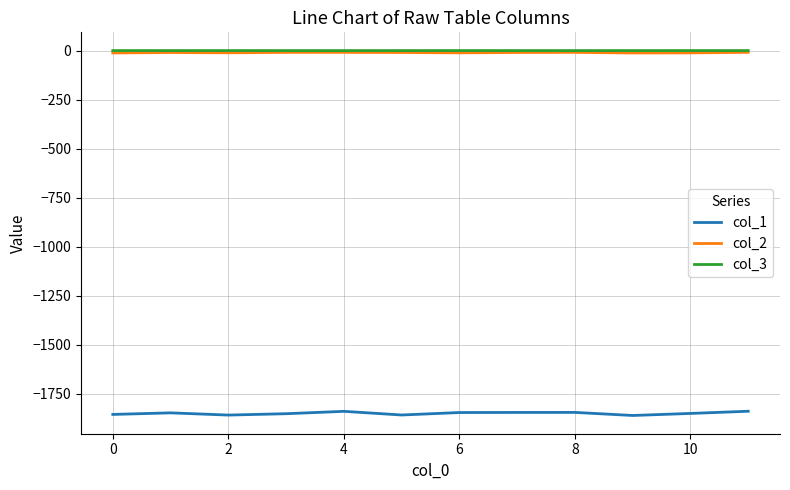

What are all the series names shown in the legend?

col_1, col_2, col_3